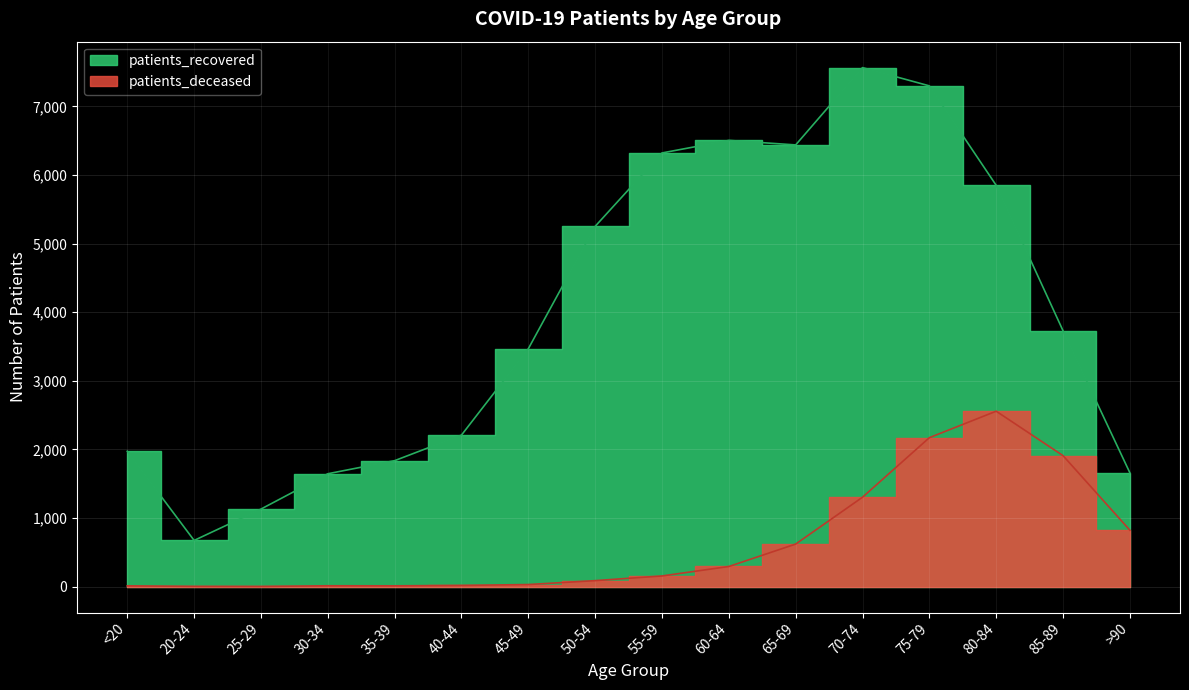

How many distinct data groups are displayed?

2